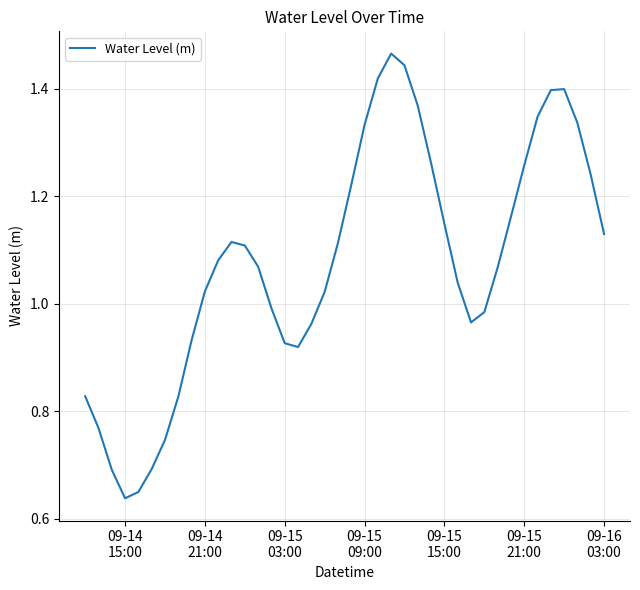

Is this an area chart (filled region under the line)?

No